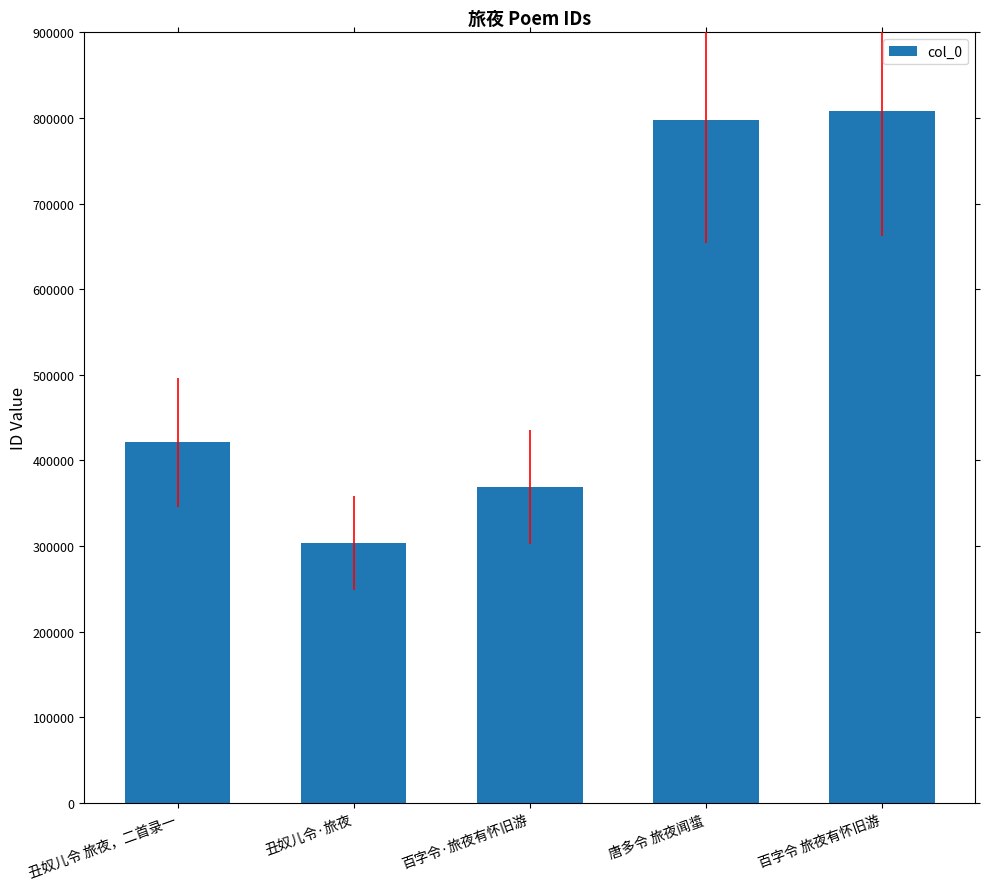

List the labels in order of value, largest first.

百字令 旅夜有怀旧游, 唐多令 旅夜闻螀, 丑奴儿令 旅夜，二首录一, 百字令·旅夜有怀旧游, 丑奴儿令·旅夜